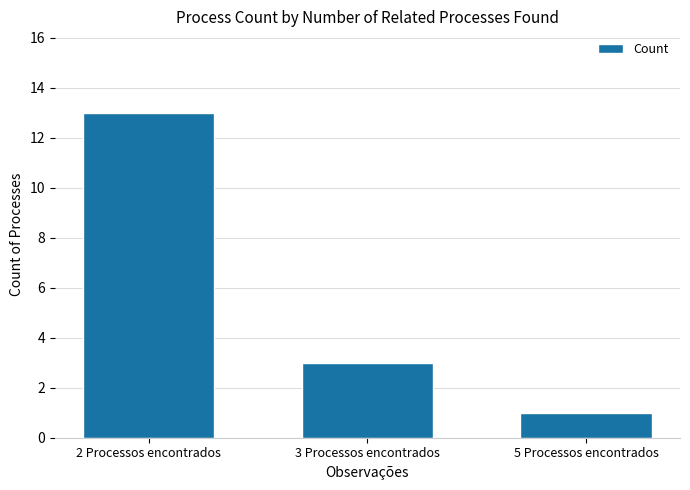

How many values are below 3?

1